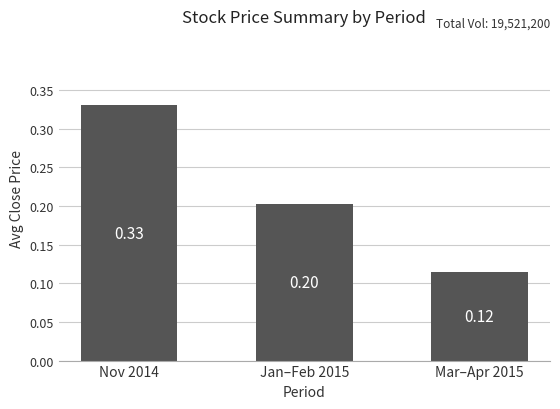

Which label corresponds to the smallest value in the chart?

Mar–Apr 2015